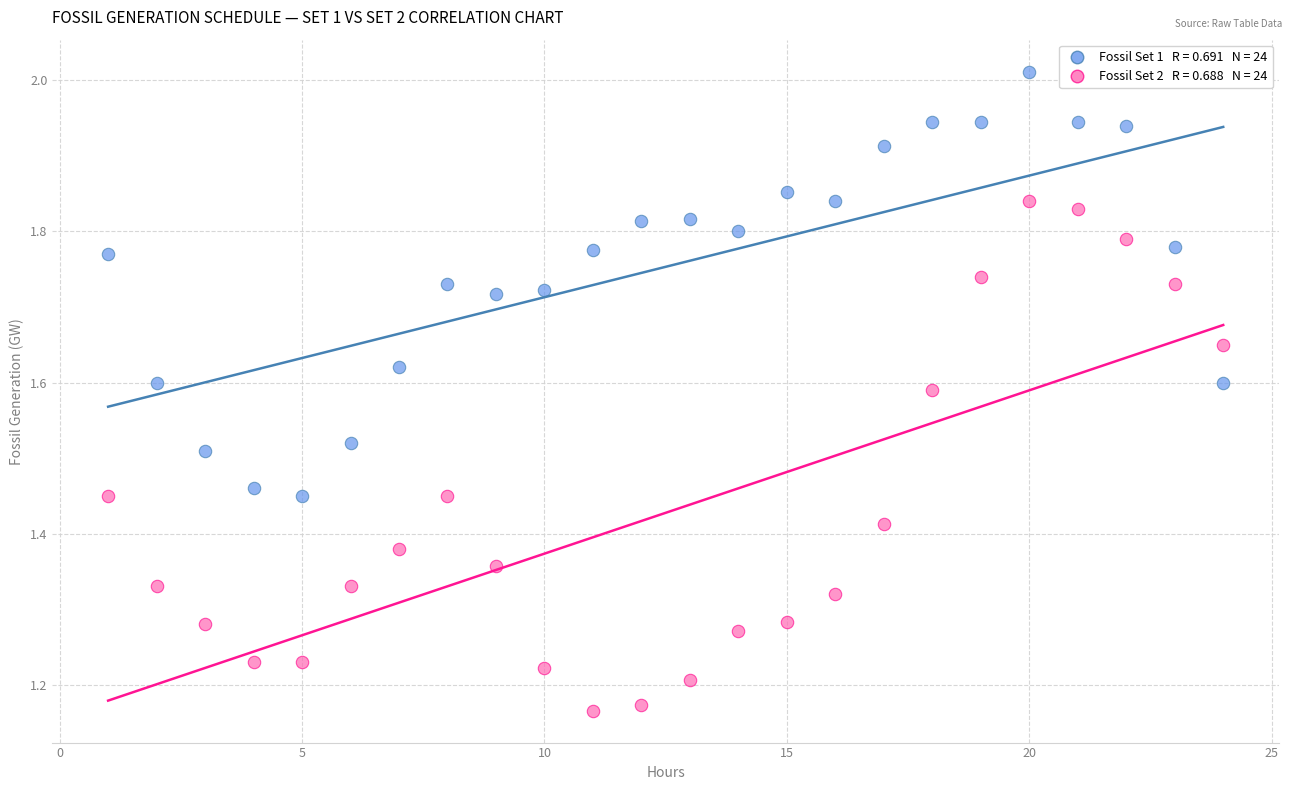

Across all data points, what is the range of X values (max minus min)?

23.0